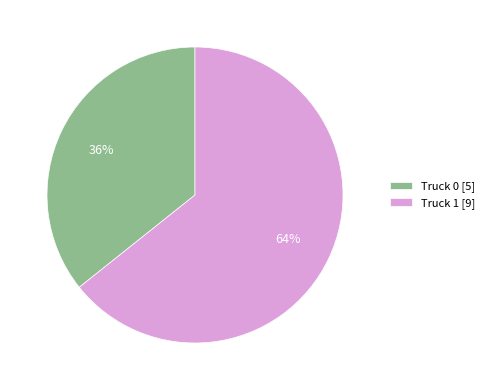

Which category has the smallest portion of the pie?

Truck 0